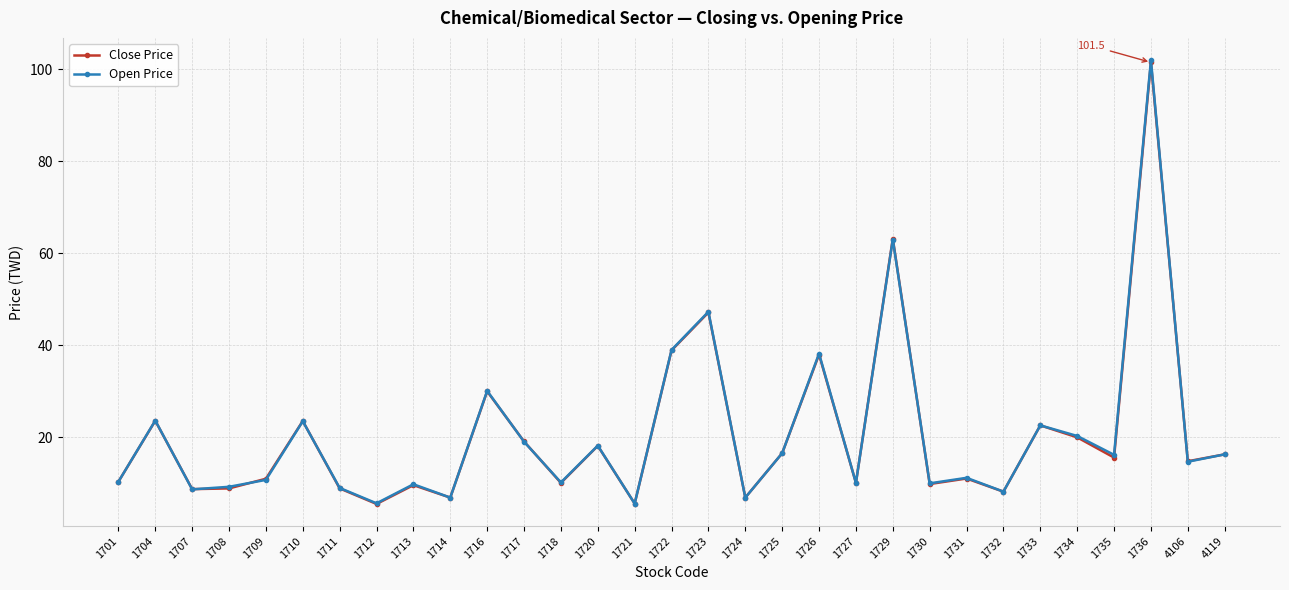

What is the sum of the Open Price values at 1735 and 1725?

32.8